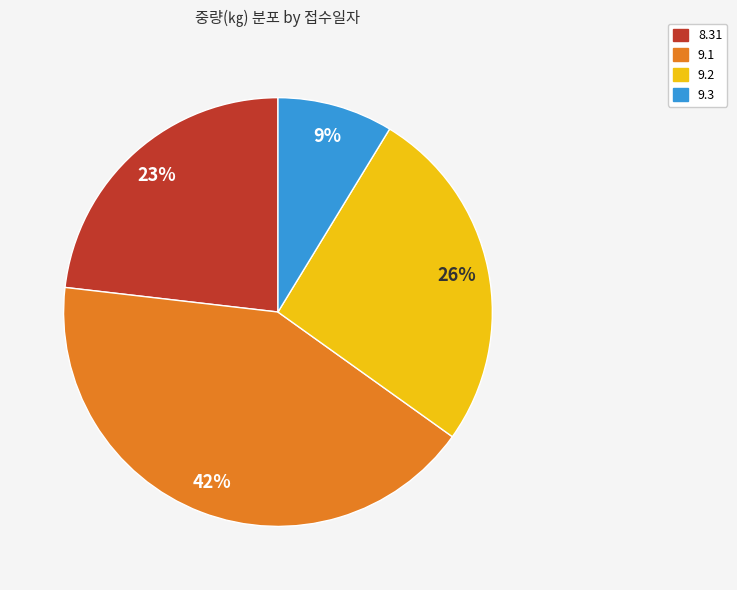

How many segments does this pie chart have?

4